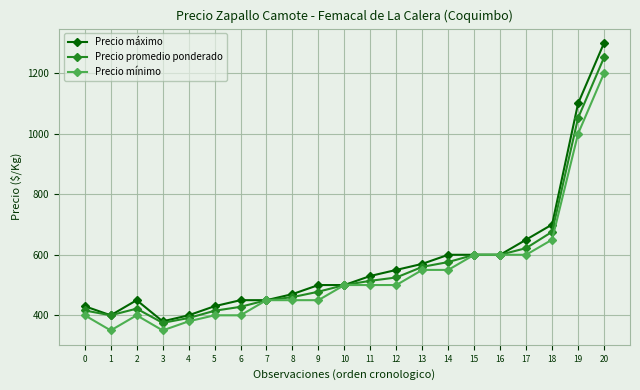

Is the value of Precio promedio ponderado at 16 greater than the value of Precio mínimo at 18?

No